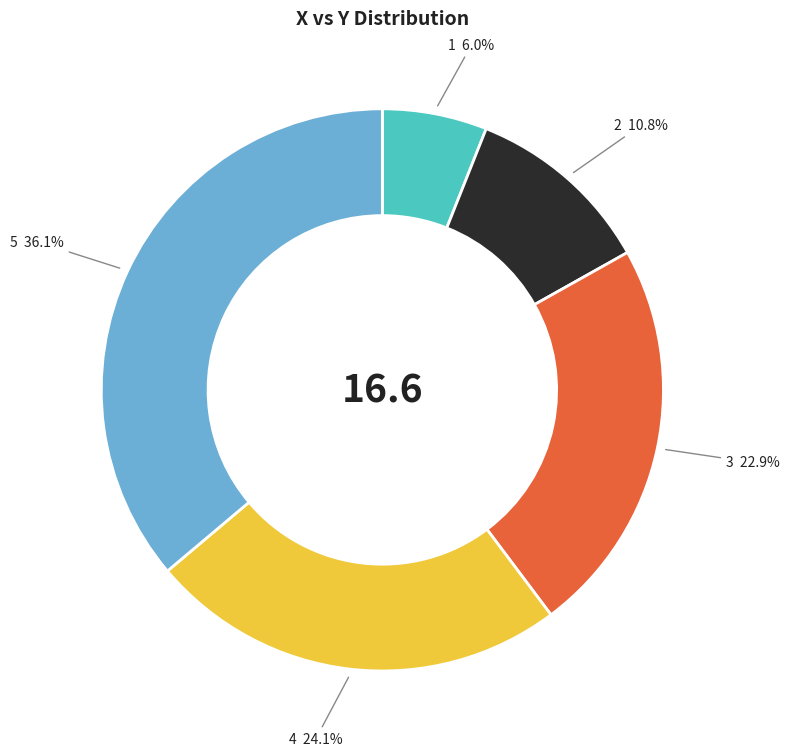

Rank the categories by value from highest to lowest.

5, 4, 3, 2, 1